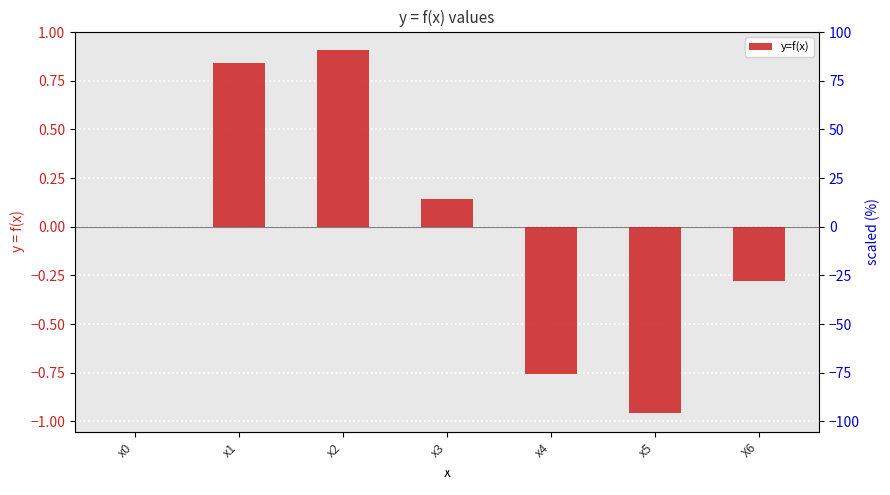

How many distinct data groups are displayed?

1